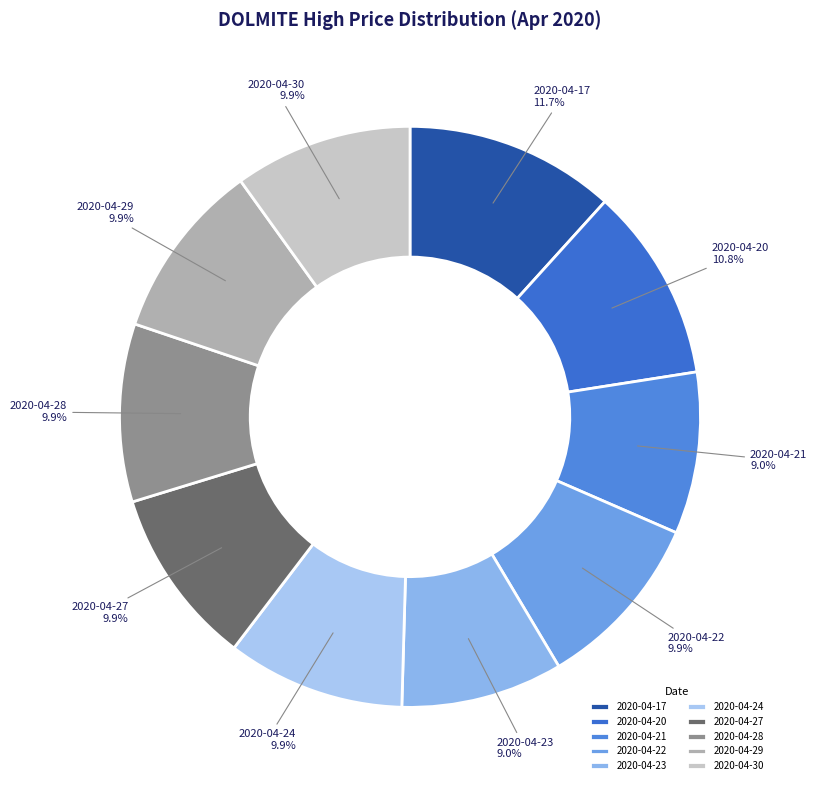

Count the number of slices in the pie.

10